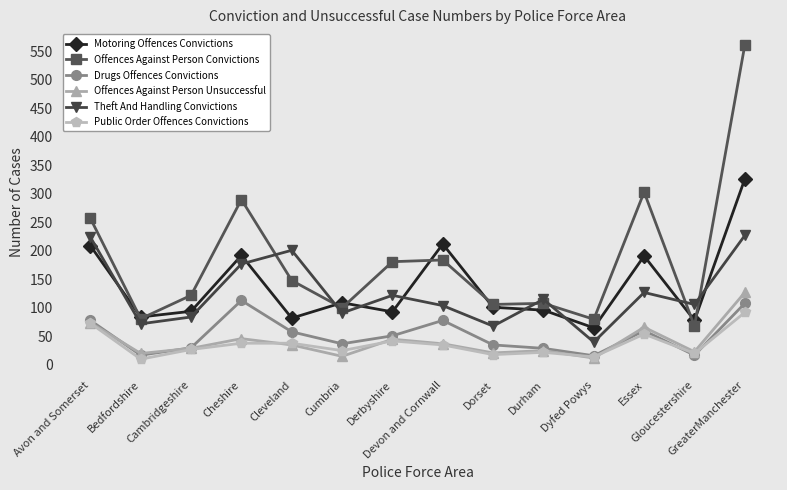

What is the lowest value of the Offences Against Person Convictions series?

68